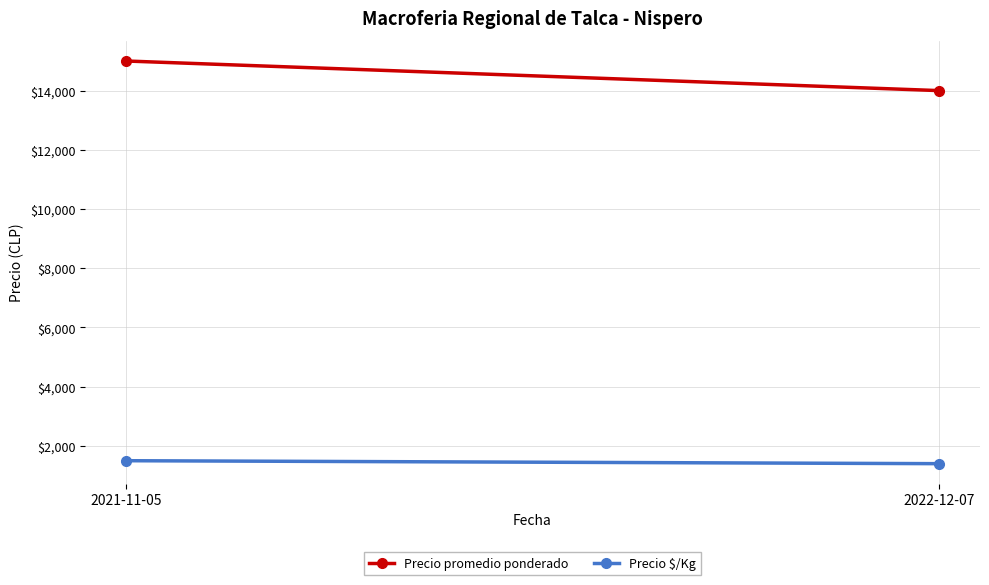

Which category has the highest value across all series?

2021-11-05